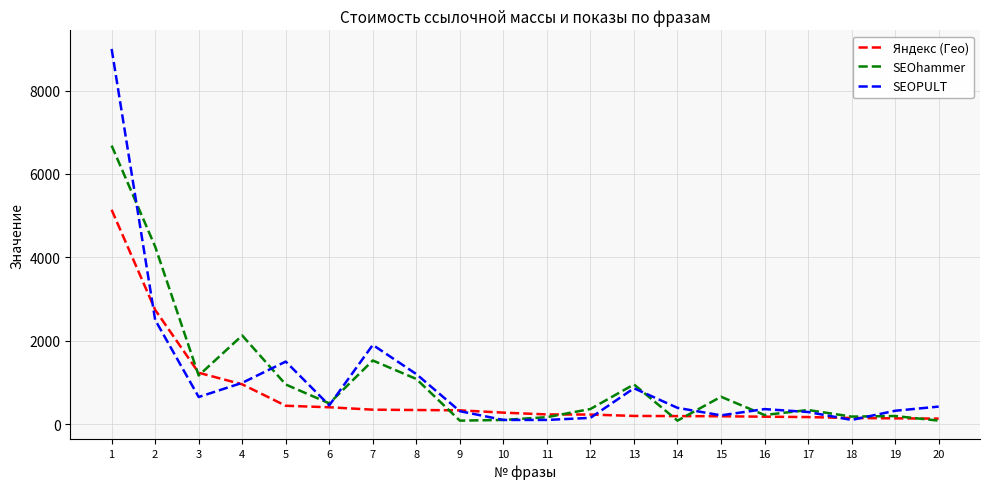

Where does the SEOPULT series first go above 420?

1